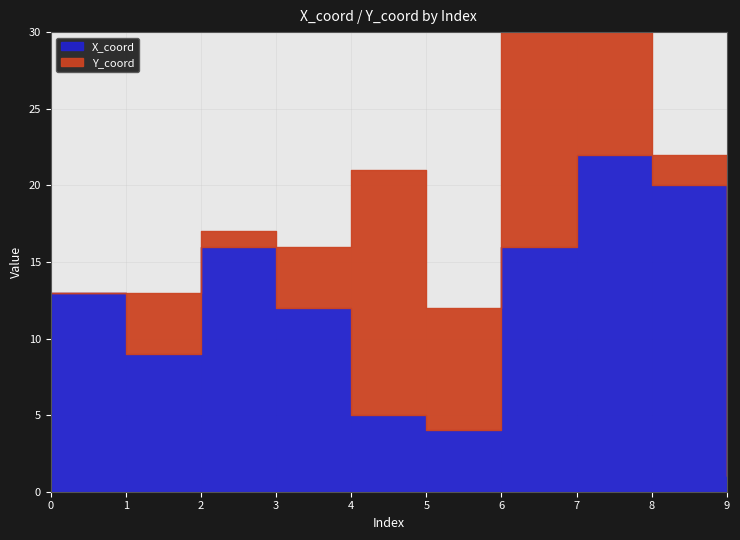

Which series ends up on top after the final intersection of X_coord and Y_coord?

Y_coord